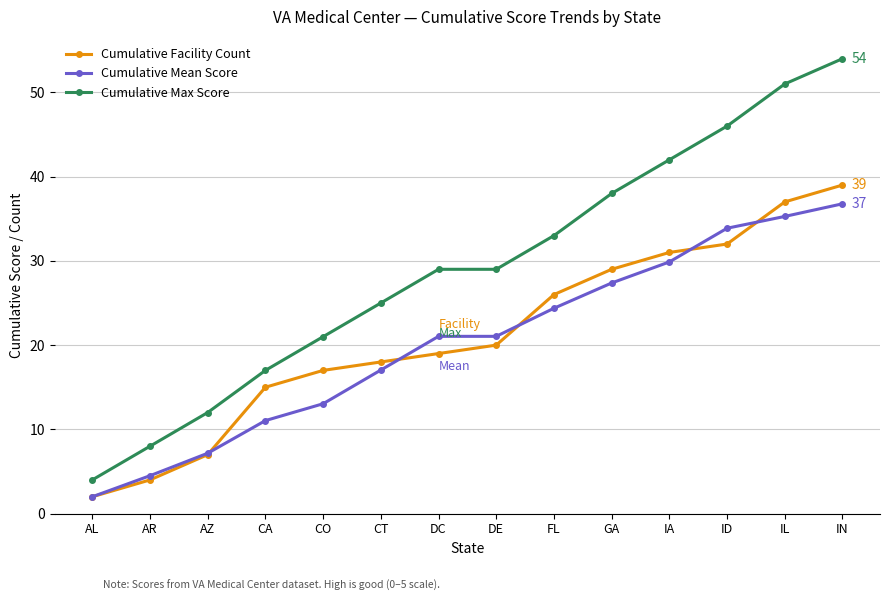

What is the value of the Cumulative Facility Count point at the 14th from the left?

39.0